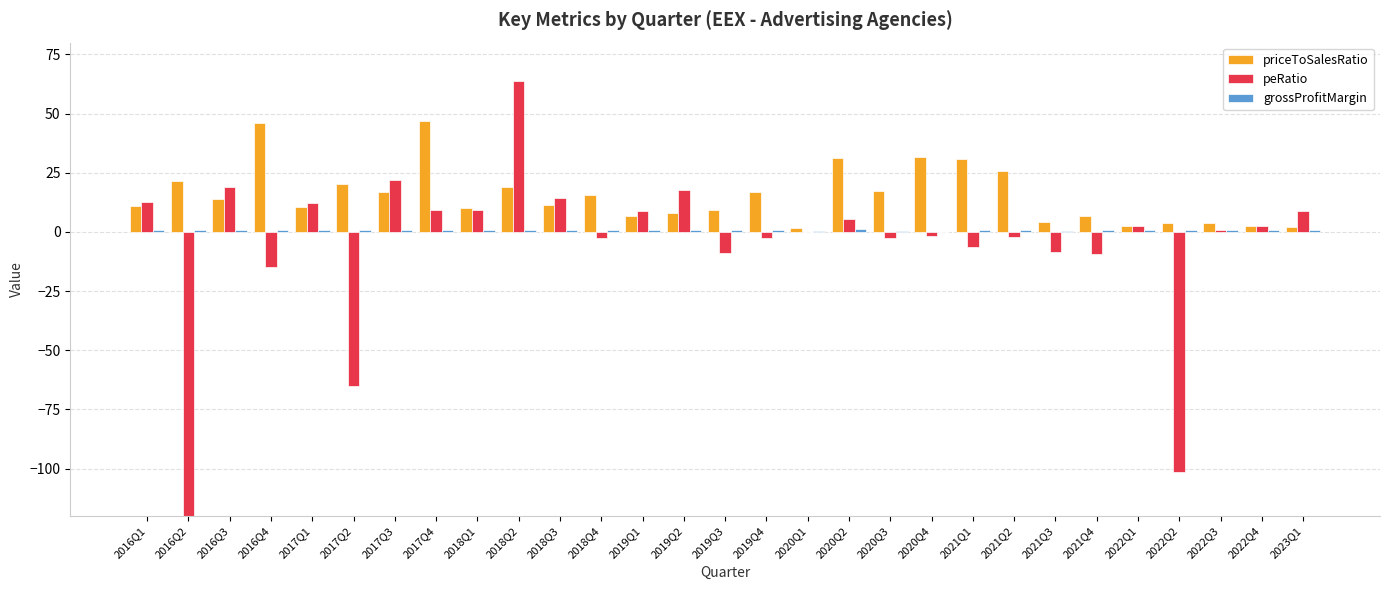

How many positive values does the peRatio series have?

15